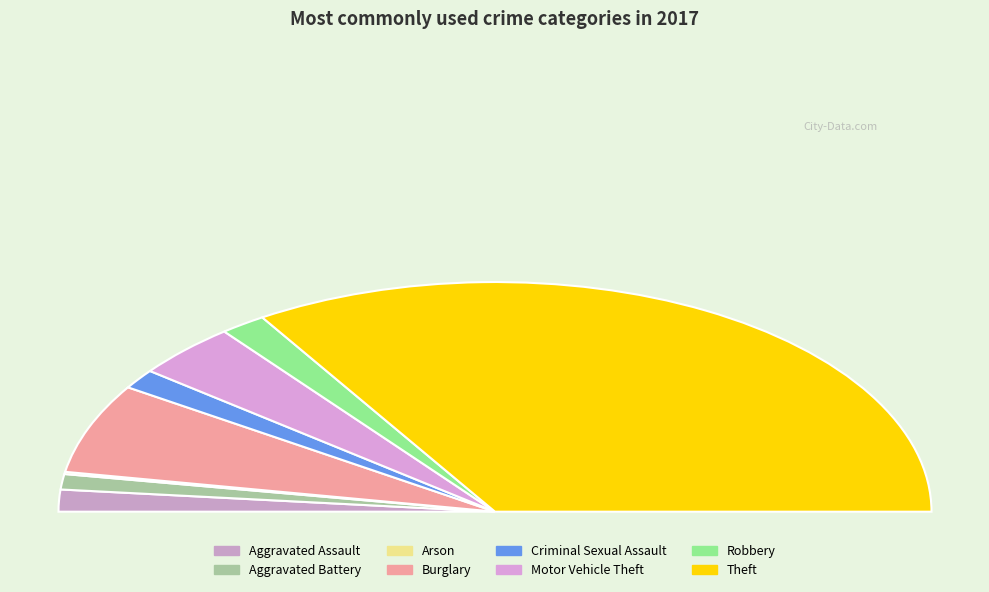

What is the largest slice in the pie chart?

Theft